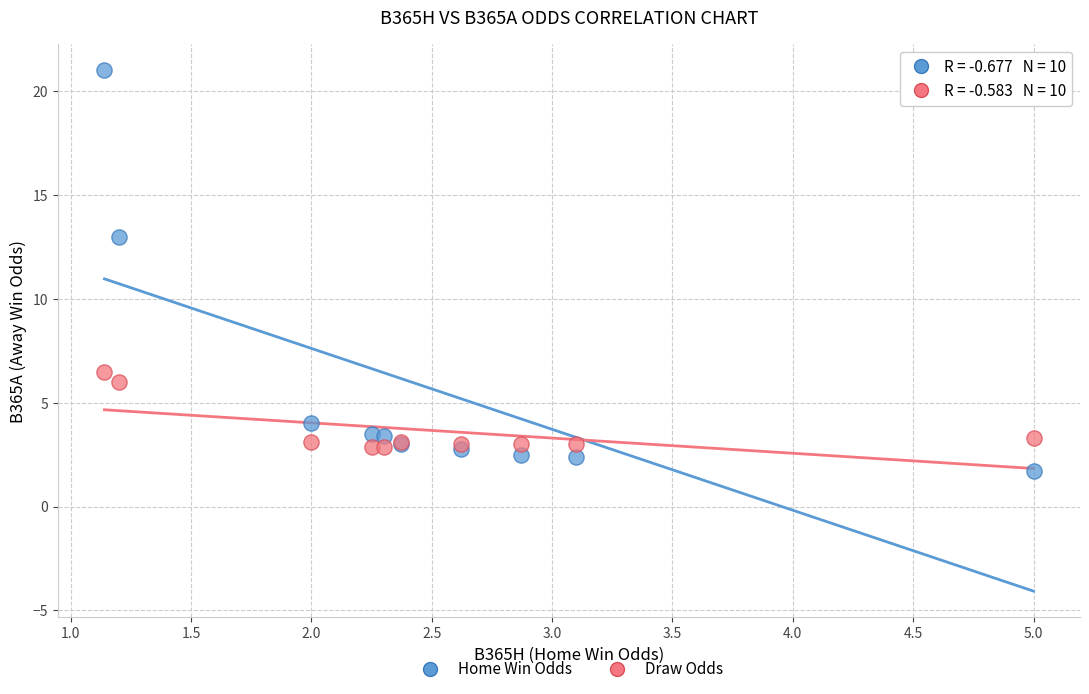

Across all series, what Y value is closest to 11?

13.0